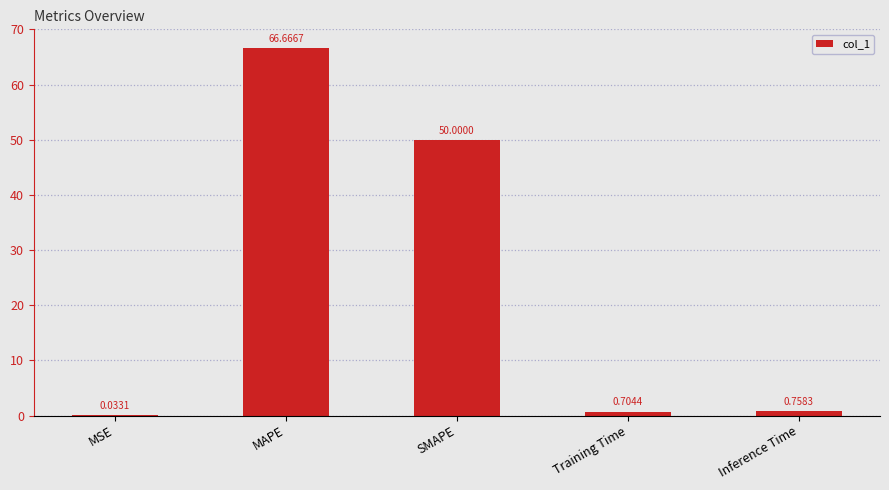

Which label corresponds to the largest value in the chart?

MAPE